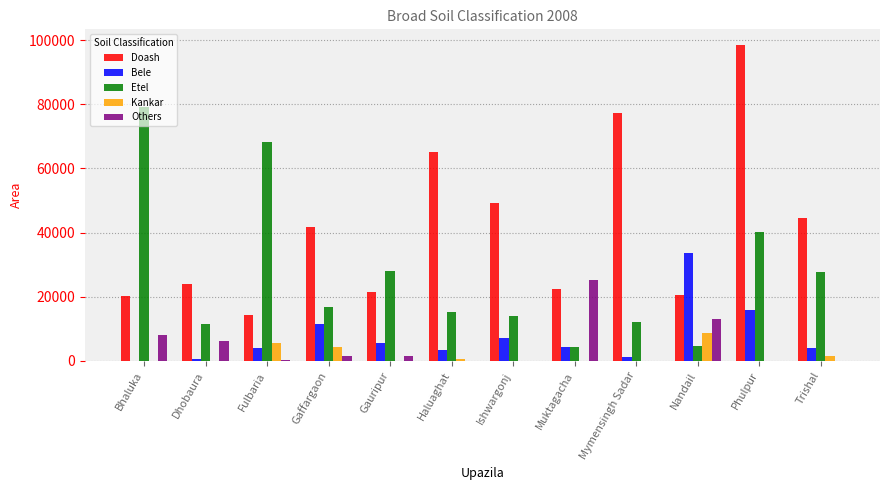

How many distinct data groups are displayed?

5